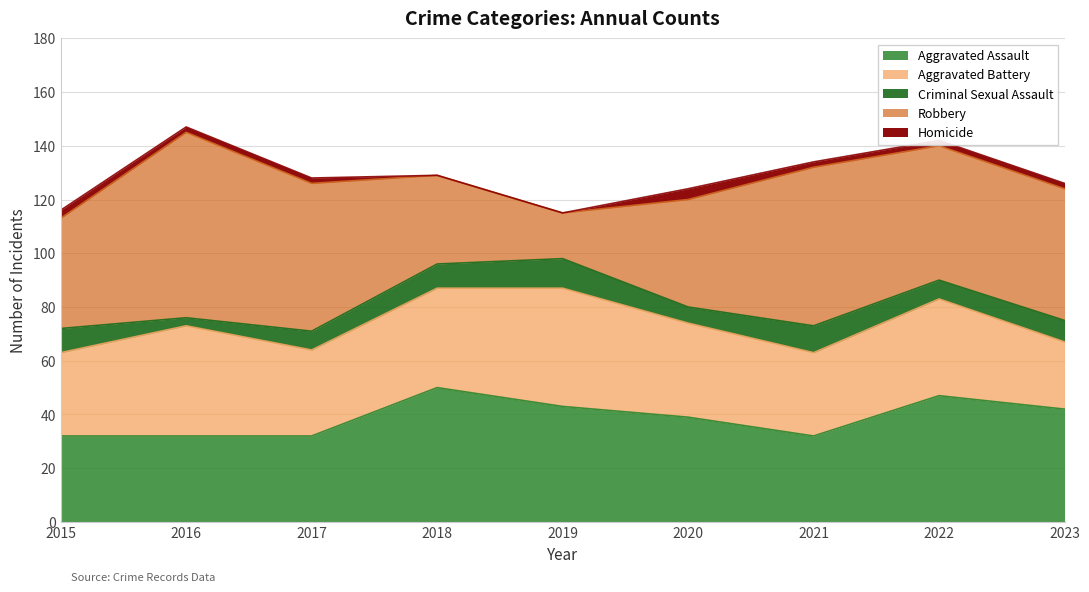

What is the sum of all Homicide values?

17